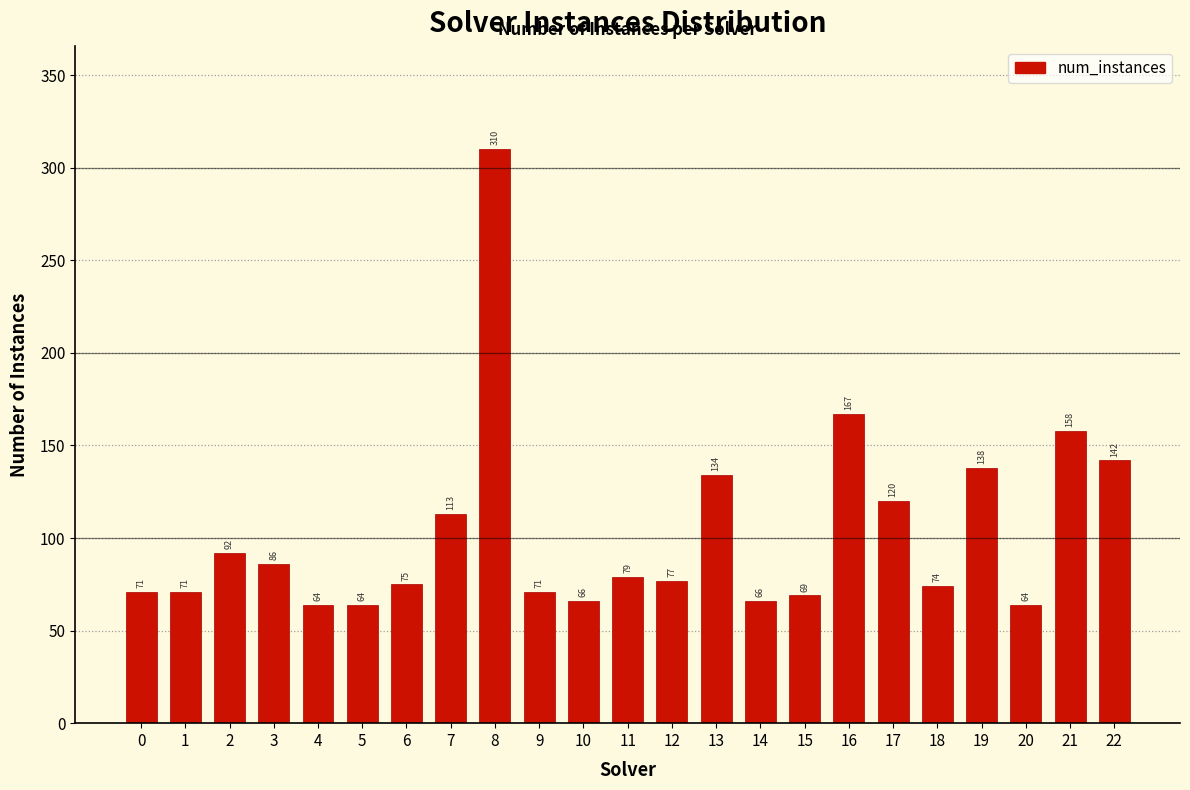

Reading right to left, transcribe all the data shown in this chart.

142	158	64	138	74	120	167	69	66	134	77	79	66	71	310	113	75	64	64	86	92	71	71